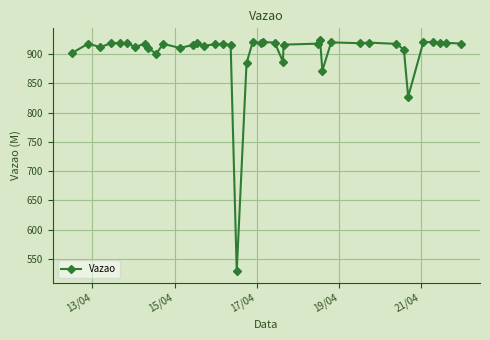

How many data points does each series have?

40